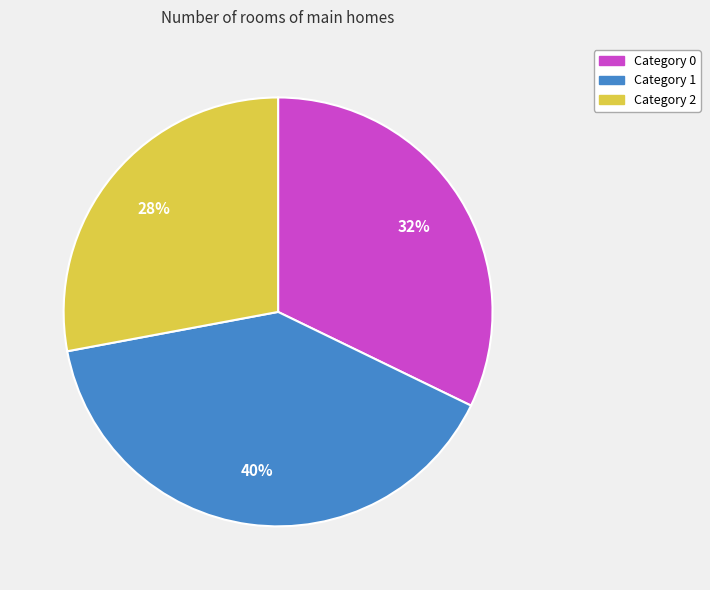

What is the smallest slice in the pie chart?

Category 2